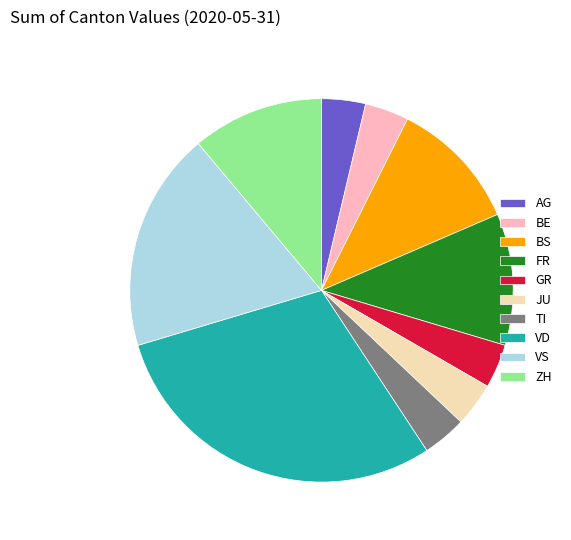

What is the largest slice in the pie chart?

VD